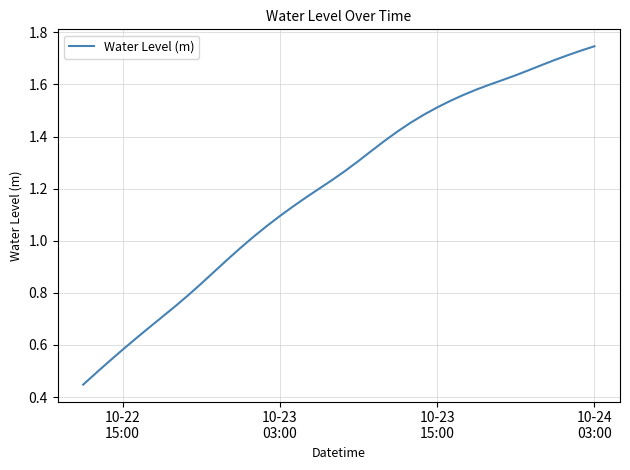

Does the chart have visible grid lines?

Yes